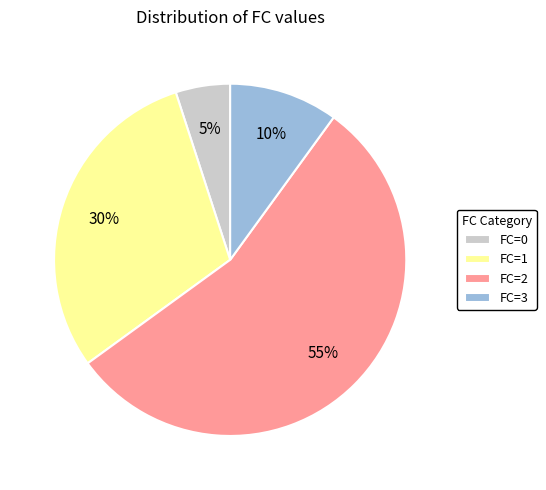

What is the smallest slice in the pie chart?

FC=0